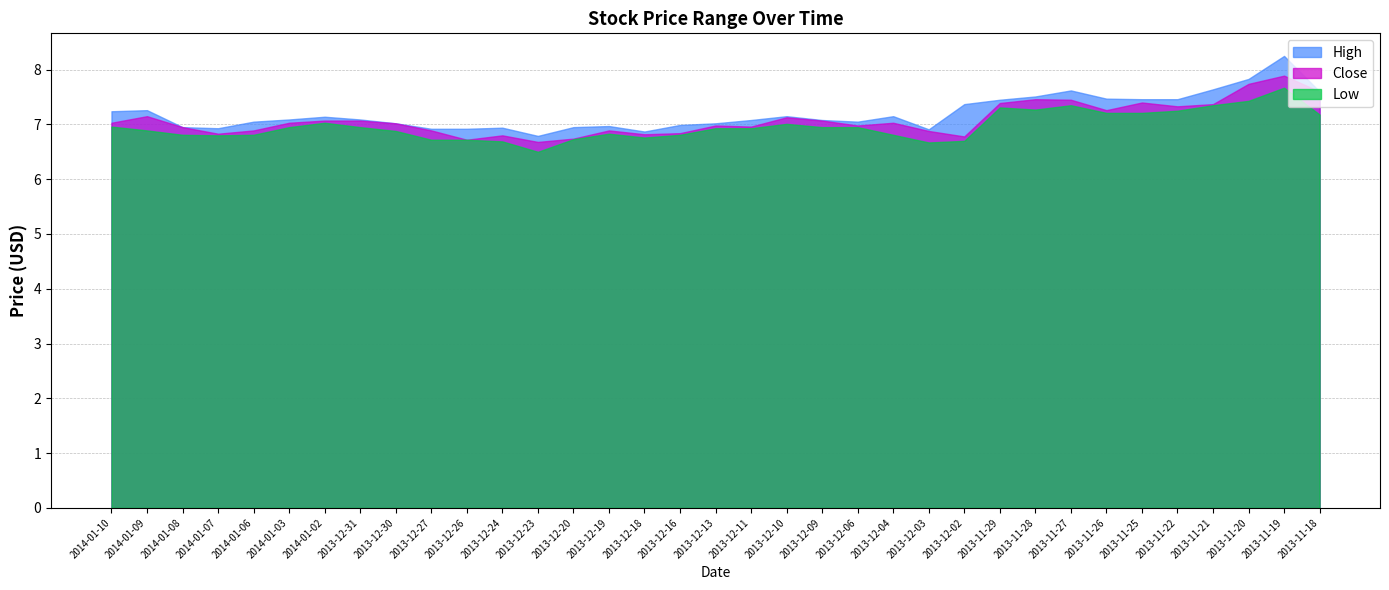

The Close series shows 3.2 at 2013-12-04. True or false?

False